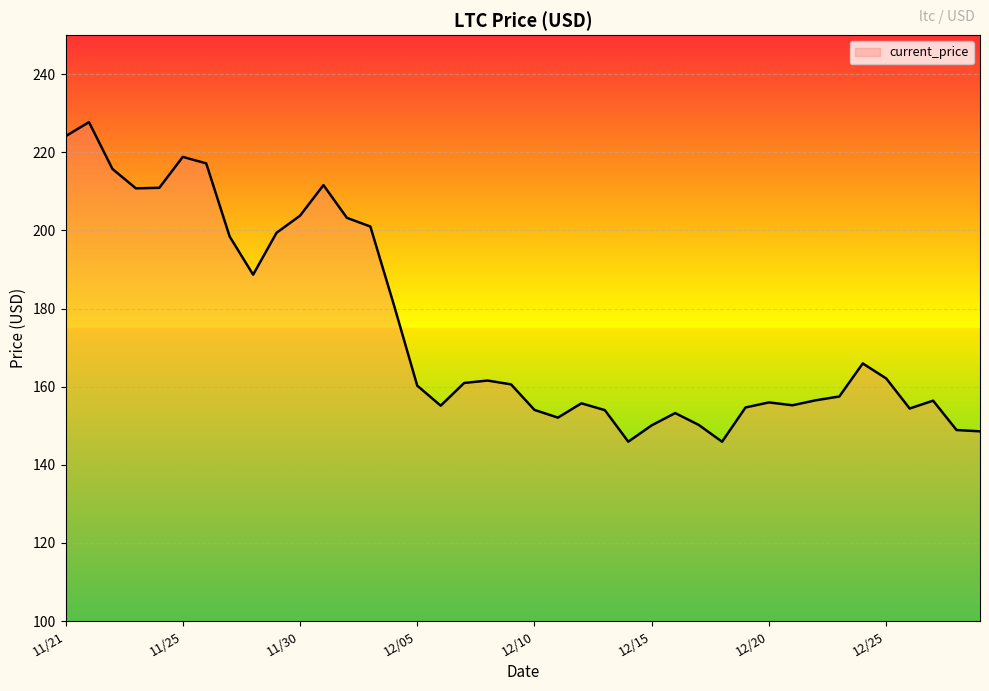

What is the greatest value displayed?

227.7